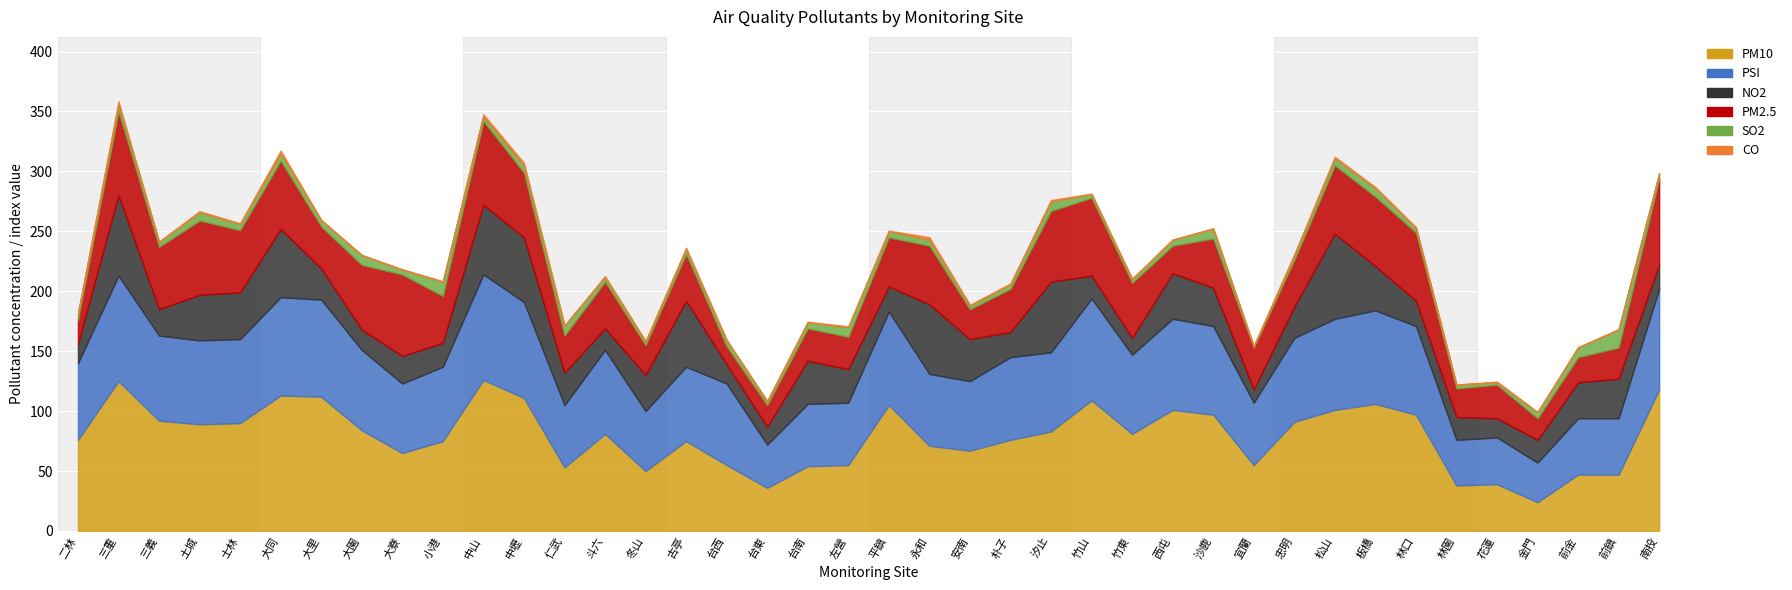

Reading left to right, what are all the values shown in this chart?

PM2.5: 二林=20.0	三重=70.0	三義=52.0	土城=62.0	士林=52.0	大同=57.0	大里=35.0	大園=54.0	大寮=68.0	小港=39.0	中山=70.0	中壢=54.0	仁武=31.0	斗六=39.0	冬山=25.0	古亭=39.0	台西=15.0	台東=18.0	台南=27.0	左營=27.0	平鎮=41.0	永和=49.0	安南=25.0	朴子=36.0	汐止=59.0	竹山=65.0	竹東=46.0	西屯=23.0	沙鹿=41.0	宜蘭=35.0	忠明=39.0	松山=57.0	板橋=58.0	林口=57.0	林園=24.0	花蓮=28.0	金門=18.0	前金=21.0	前鎮=26.0	南投=72.0
PSI: 二林=64.0	三重=88.0	三義=71.0	土城=70.0	士林=70.0	大同=82.0	大里=81.0	大園=67.0	大寮=58.0	小港=62.0	中山=88.0	中壢=80.0	仁武=52.0	斗六=70.0	冬山=50.0	古亭=62.0	台西=68.0	台東=36.0	台南=52.0	左營=52.0	平鎮=78.0	永和=60.0	安南=58.0	朴子=69.0	汐止=66.0	竹山=85.0	竹東=66.0	西屯=76.0	沙鹿=74.0	宜蘭=52.0	忠明=70.0	松山=76.0	板橋=78.0	林口=74.0	林園=38.0	花蓮=39.0	金門=33.0	前金=47.0	前鎮=47.0	南投=84.0
NO2: 二林=16.0	三重=67.0	三義=22.0	土城=38.0	士林=39.0	大同=57.0	大里=26.0	大園=17.0	大寮=23.0	小港=20.0	中山=58.0	中壢=54.0	仁武=27.0	斗六=18.0	冬山=30.0	古亭=55.0	台西=16.0	台東=15.0	台南=36.0	左營=28.0	平鎮=21.0	永和=58.0	安南=35.0	朴子=21.0	汐止=59.0	竹山=19.0	竹東=14.0	西屯=38.0	沙鹿=32.0	宜蘭=11.0	忠明=26.0	松山=71.0	板橋=37.0	林口=21.0	林園=19.0	花蓮=16.0	金門=19.0	前金=30.0	前鎮=33.0	南投=20.0
SO2: 二林=5.0	三重=6.0	三義=4.0	土城=7.0	士林=5.0	大同=6.0	大里=5.0	大園=8.0	大寮=4.0	小港=12.0	中山=4.0	中壢=6.0	仁武=8.0	斗六=4.0	冬山=3.0	古亭=4.0	台西=5.0	台東=3.0	台南=5.0	左營=8.0	平鎮=5.0	永和=5.0	安南=3.0	朴子=4.0	汐止=8.0	竹山=3.0	竹東=3.0	西屯=5.0	沙鹿=8.0	宜蘭=1.0	忠明=4.0	松山=6.0	板橋=7.0	林口=4.0	林園=3.0	花蓮=2.0	金門=5.0	前金=8.0	前鎮=15.0	南投=4.0
PM10: 二林=76.0	三重=125.0	三義=92.0	土城=89.0	士林=90.0	大同=113.0	大里=112.0	大園=84.0	大寮=65.0	小港=75.0	中山=126.0	中壢=111.0	仁武=53.0	斗六=81.0	冬山=50.0	古亭=75.0	台西=55.0	台東=36.0	台南=54.0	左營=55.0	平鎮=105.0	永和=71.0	安南=67.0	朴子=76.0	汐止=83.0	竹山=109.0	竹東=81.0	西屯=101.0	沙鹿=97.0	宜蘭=55.0	忠明=91.0	松山=101.0	板橋=106.0	林口=97.0	林園=38.0	花蓮=39.0	金門=24.0	前金=47.0	前鎮=47.0	南投=118.0
CO: 二林=0.3	三重=2.5	三義=0.5	土城=0.8	士林=0.7	大同=2.4	大里=0.7	大園=0.4	大寮=0.3	小港=0.3	中山=1.6	中壢=2.1	仁武=0.6	斗六=0.6	冬山=0.4	古亭=1.3	台西=0.3	台東=0.6	台南=0.6	左營=0.7	平鎮=0.6	永和=2.1	安南=0.7	朴子=0.5	汐止=1.0	竹山=0.5	竹東=0.6	西屯=0.0	沙鹿=0.6	宜蘭=0.4	忠明=0.7	松山=1.2	板橋=0.9	林口=0.5	林園=0.2	花蓮=0.6	金門=0.2	前金=0.4	前鎮=0.4	南投=0.6